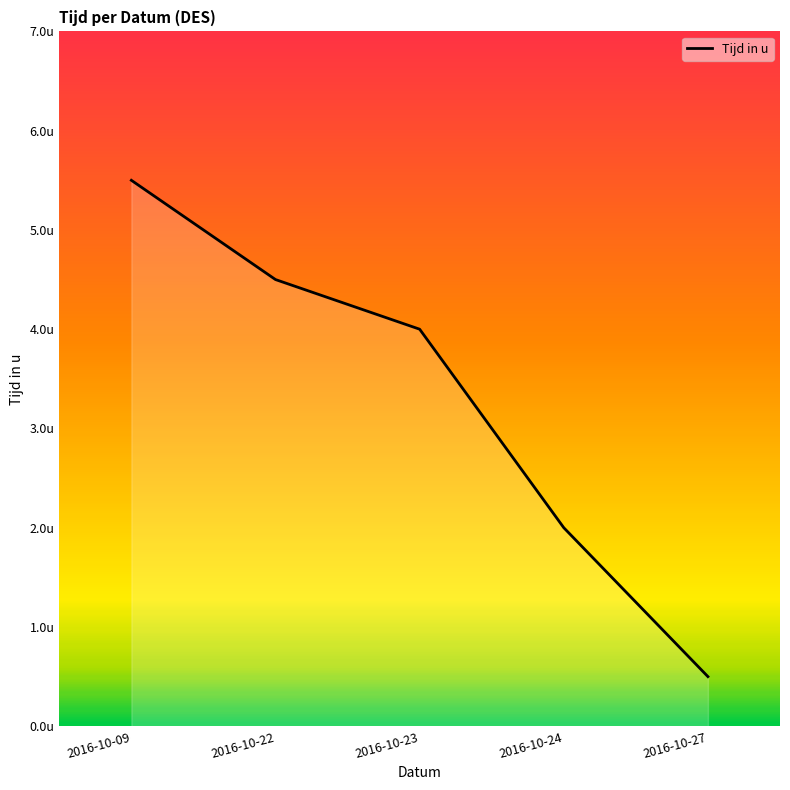

Reading left to right, extract all data points from this chart.

5.5	4.5	4.0	2.0	0.5